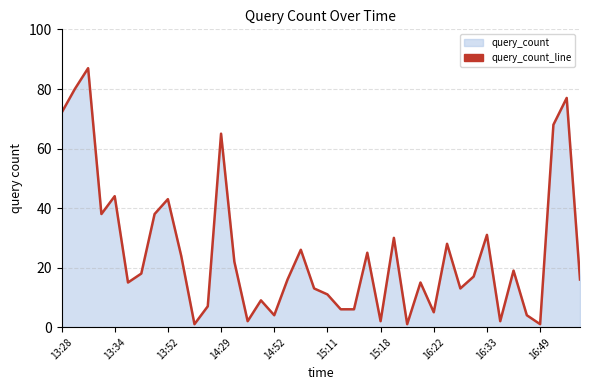

What is the maximum value shown in the chart?

87